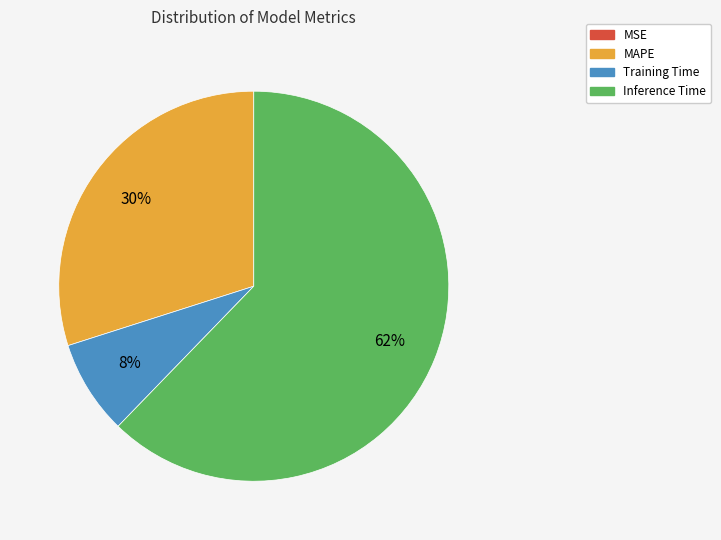

Does any single category account for the majority?

Yes